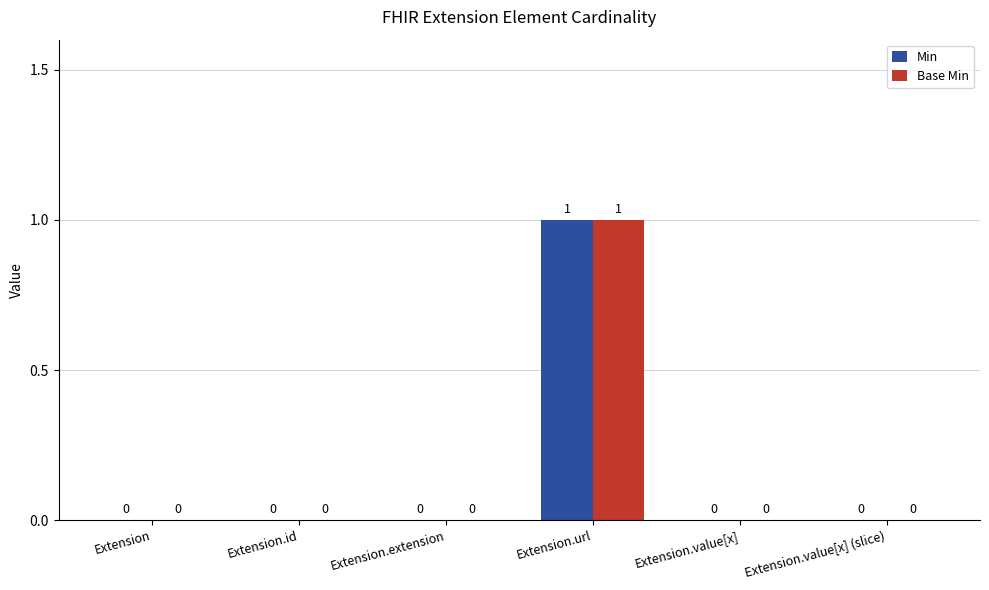

At which category is the sum across all series the highest?

Extension.url